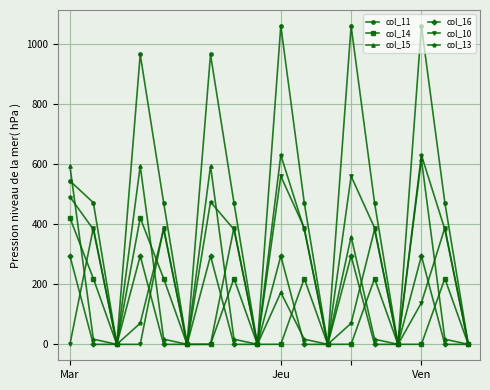

At how many categories does at least one series exceed 409?

12